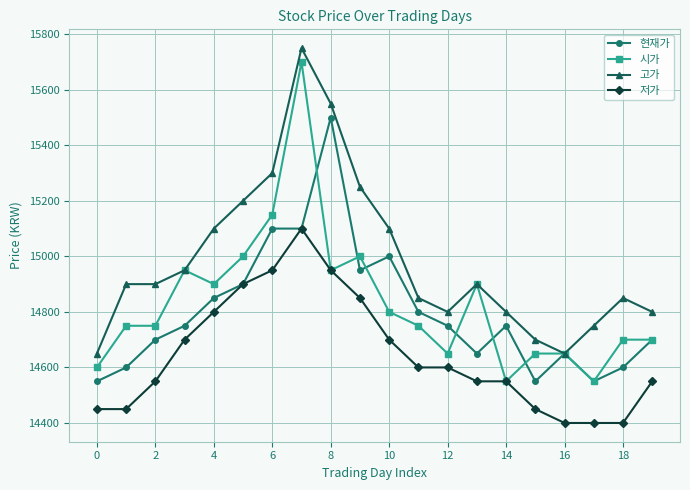

Which series has the largest range (max minus min)?

시가